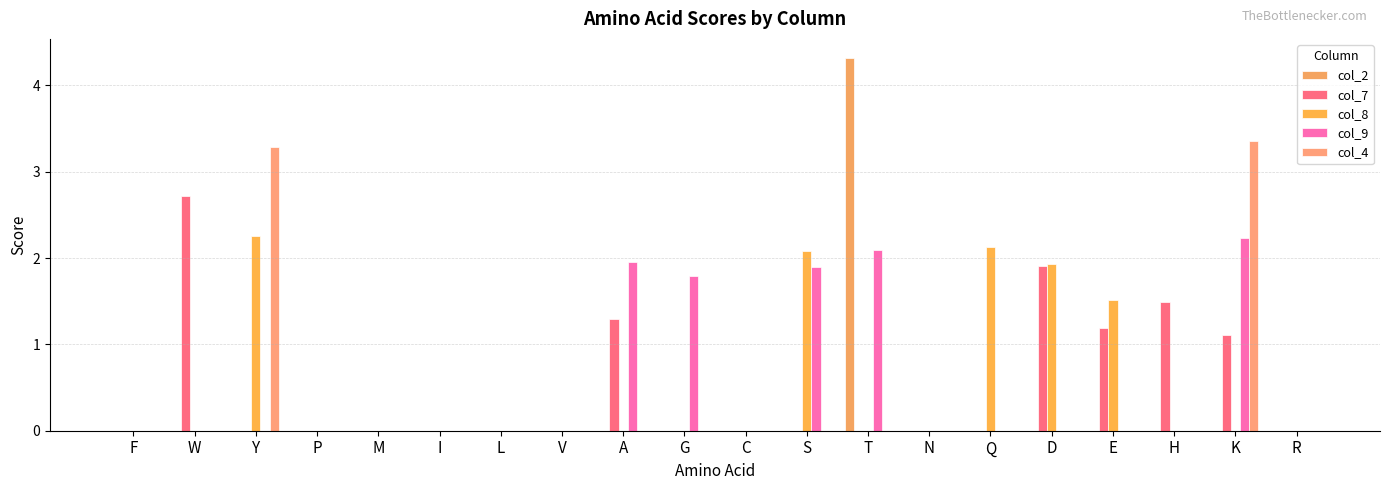

Is it true that col_9 equals -1.0 at D?

False